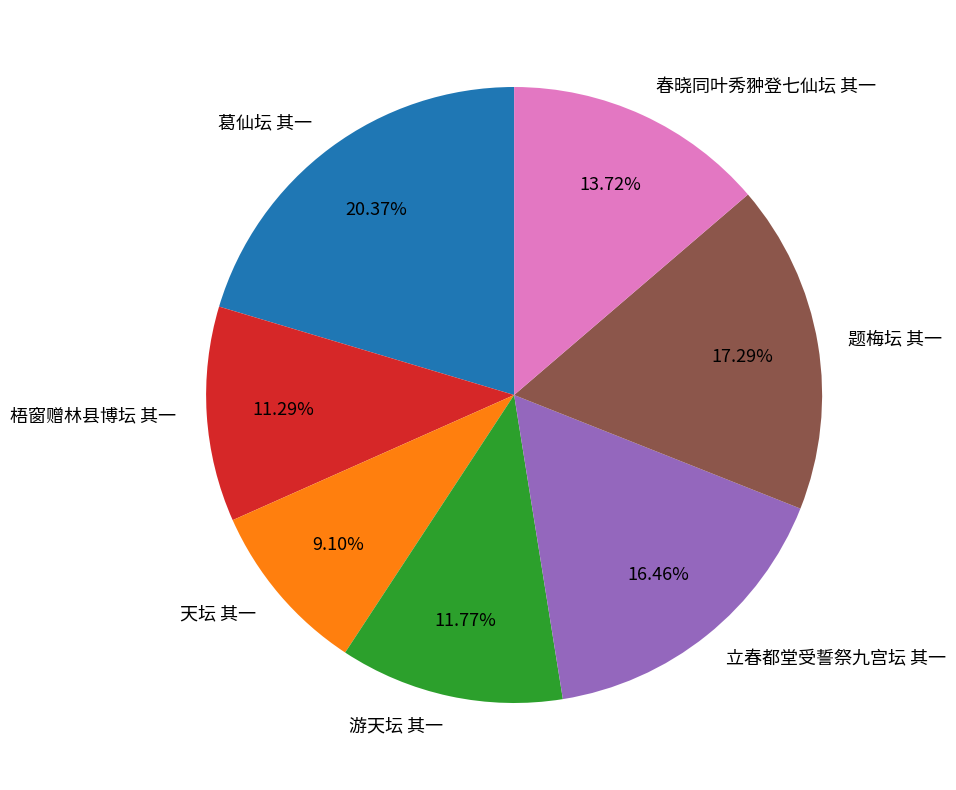

What portion of the pie excludes 梧窗赠林县博坛 其一?

88.7%